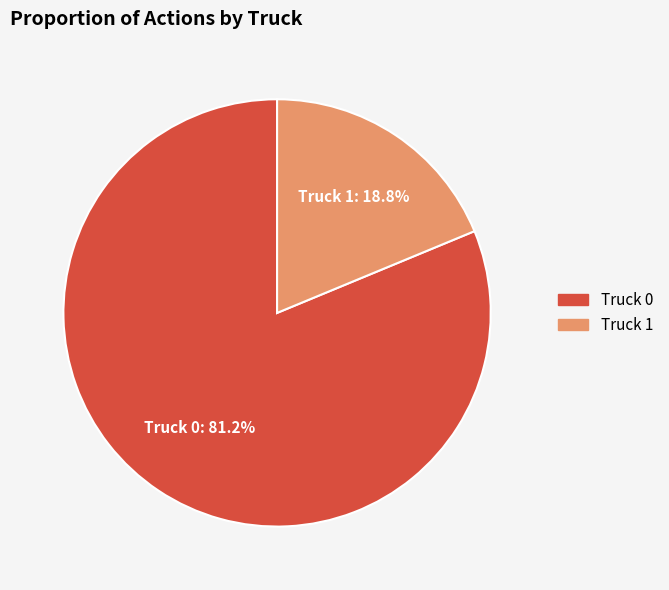

To the nearest percent, what portion does Truck 1 represent?

19%